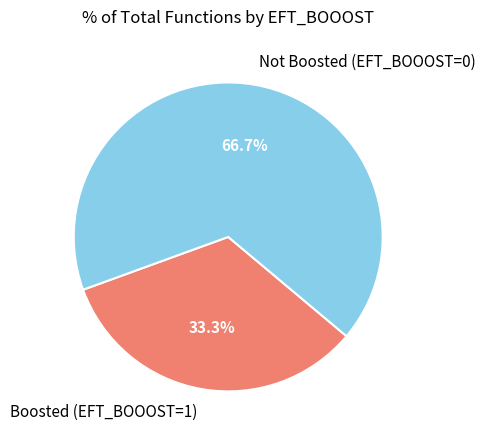

Rank the categories by value from highest to lowest.

Not Boosted (EFT_BOOOST=0), Boosted (EFT_BOOOST=1)